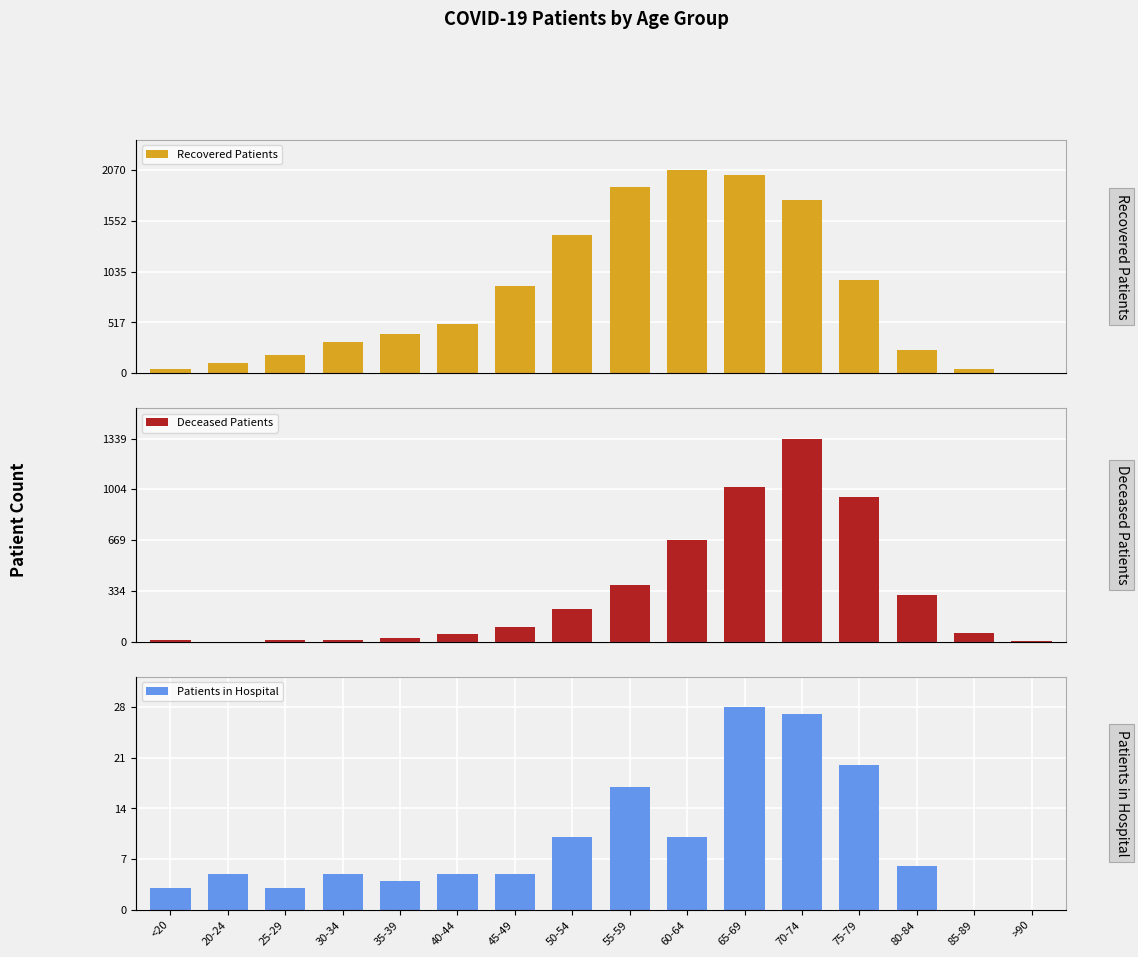

Rank the categories by Deceased Patients value from highest to lowest.

70-74, 65-69, 75-79, 60-64, 55-59, 80-84, 50-54, 45-49, 85-89, 40-44, 35-39, 30-34, 25-29, <20, >90, 20-24